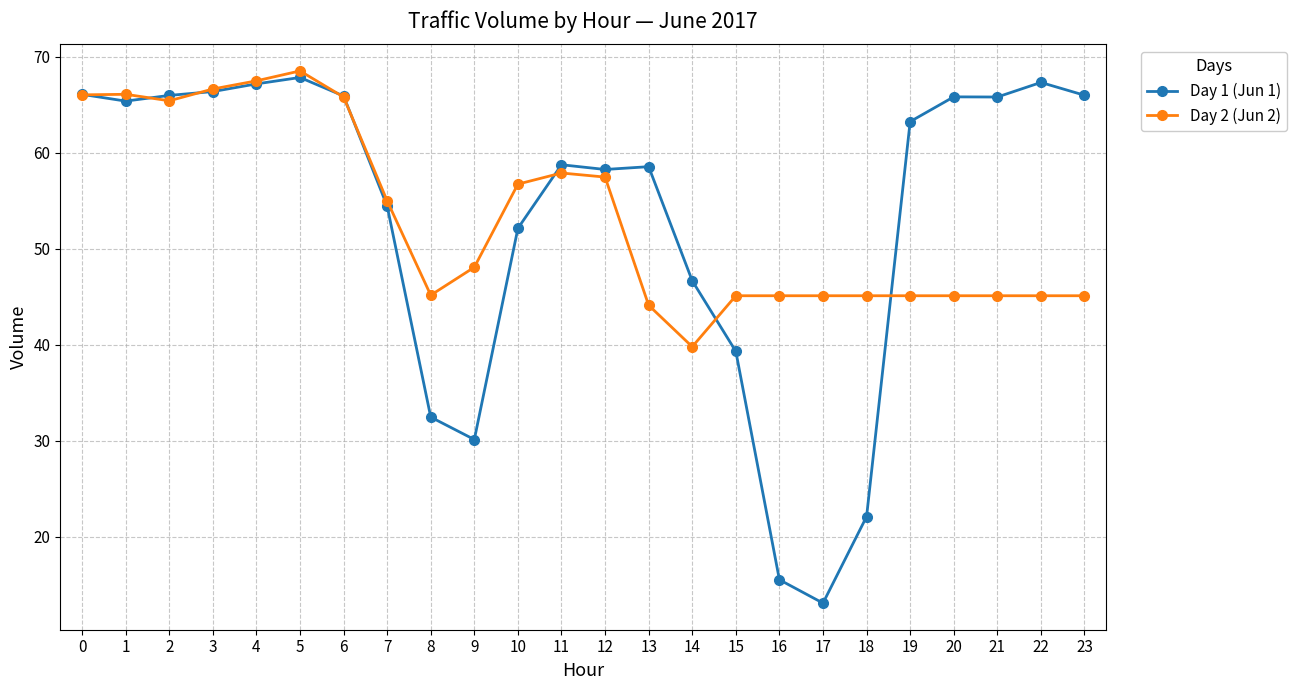

Which series has the largest range (max minus min)?

Day 1 (Jun 1)